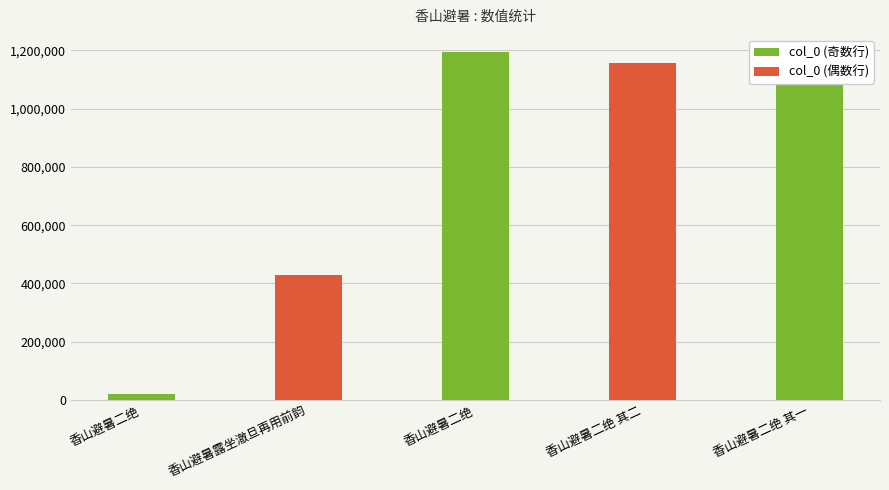

Where does the data first go above 1155504?

香山避暑二绝